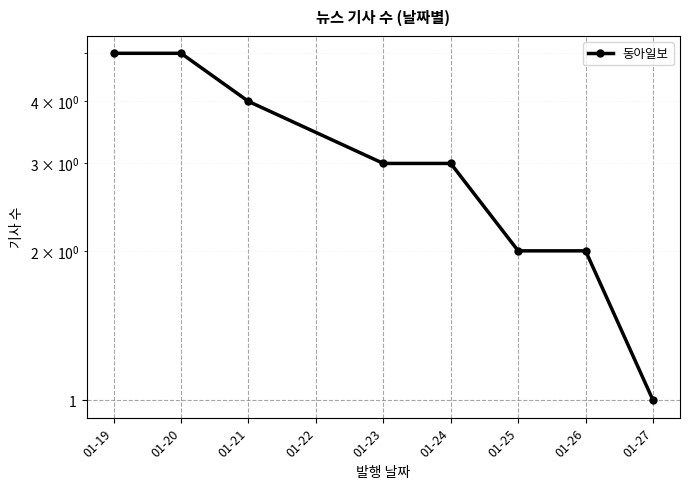

Is it true that the value at 01-19 is 5?

True